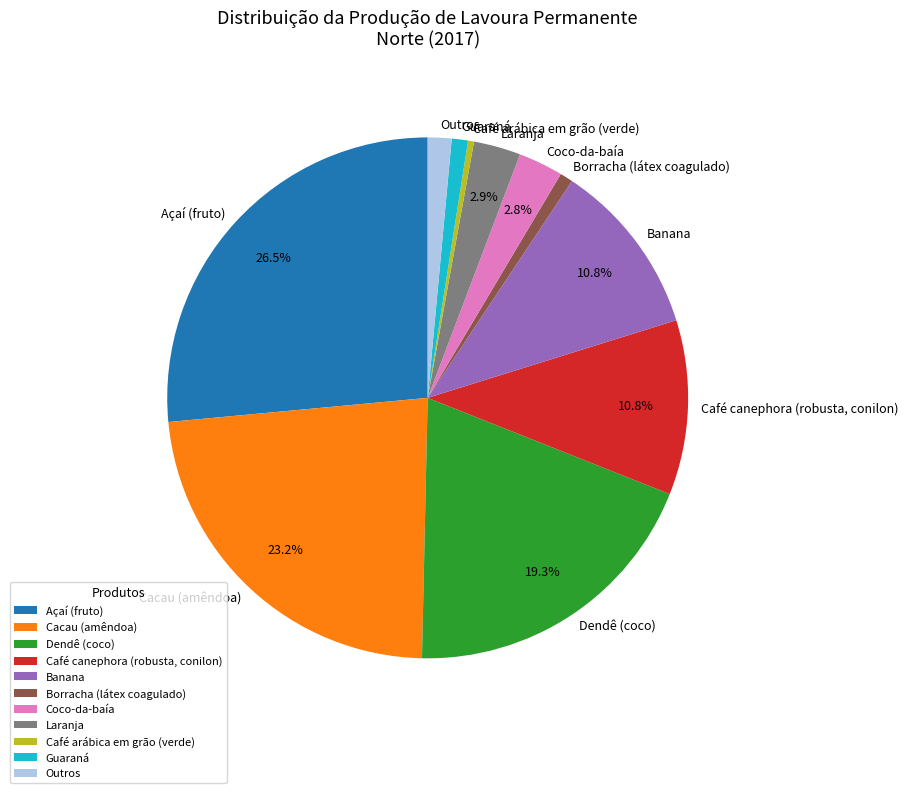

Is there a majority slice in this chart?

No